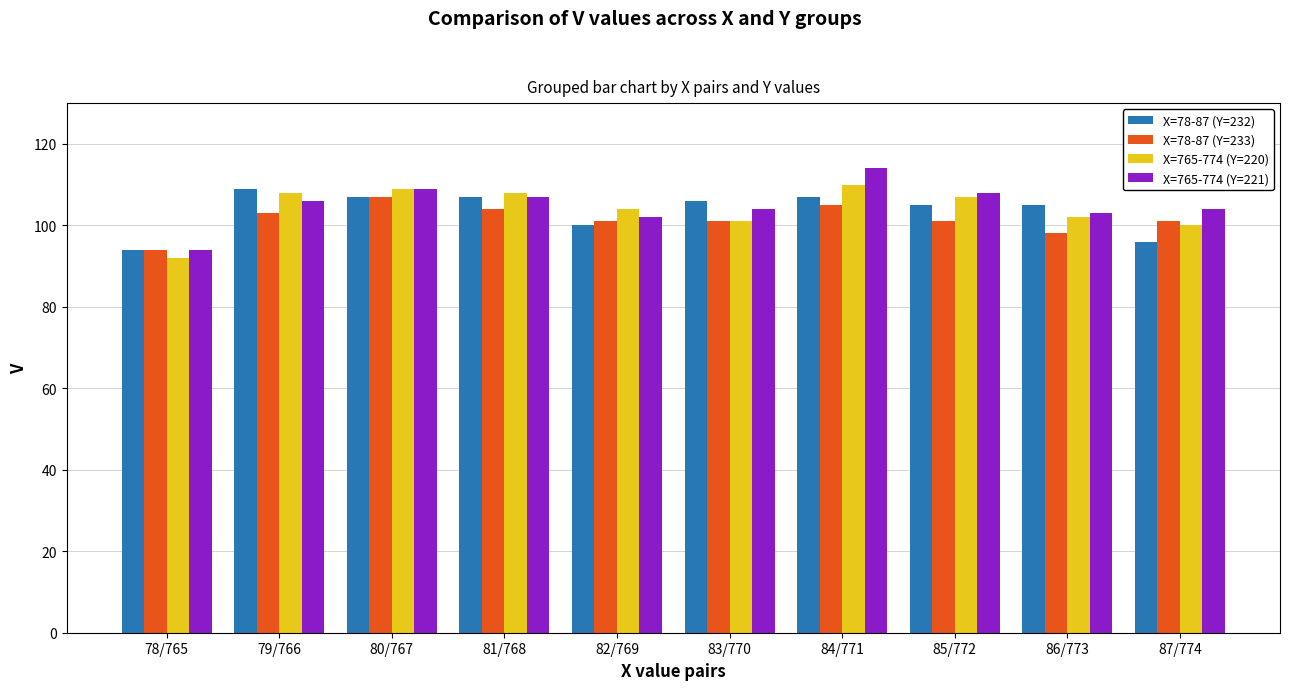

What is the spread (max minus min) of values at 87/774?

8